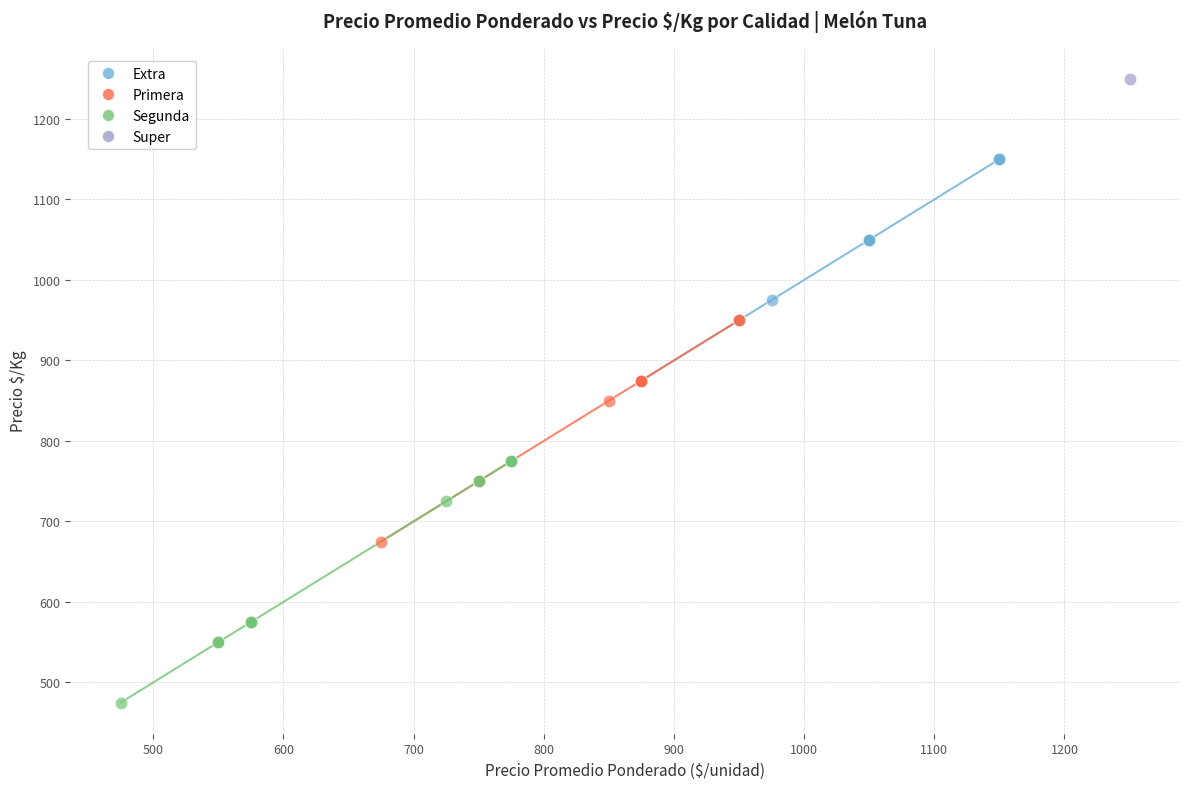

Which series contains the lowest Y value?

Segunda